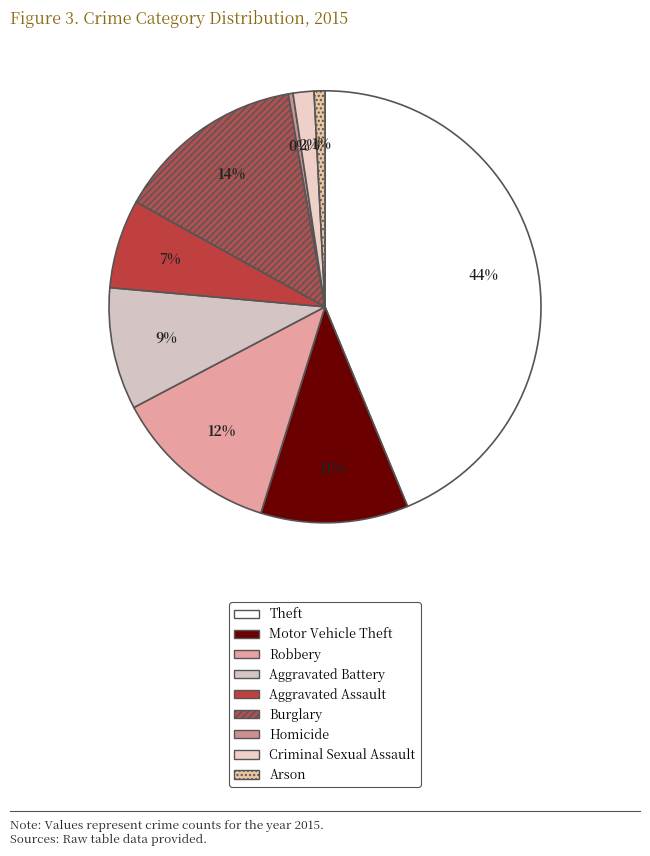

True or false: Burglary accounts for 14% of the total.

True